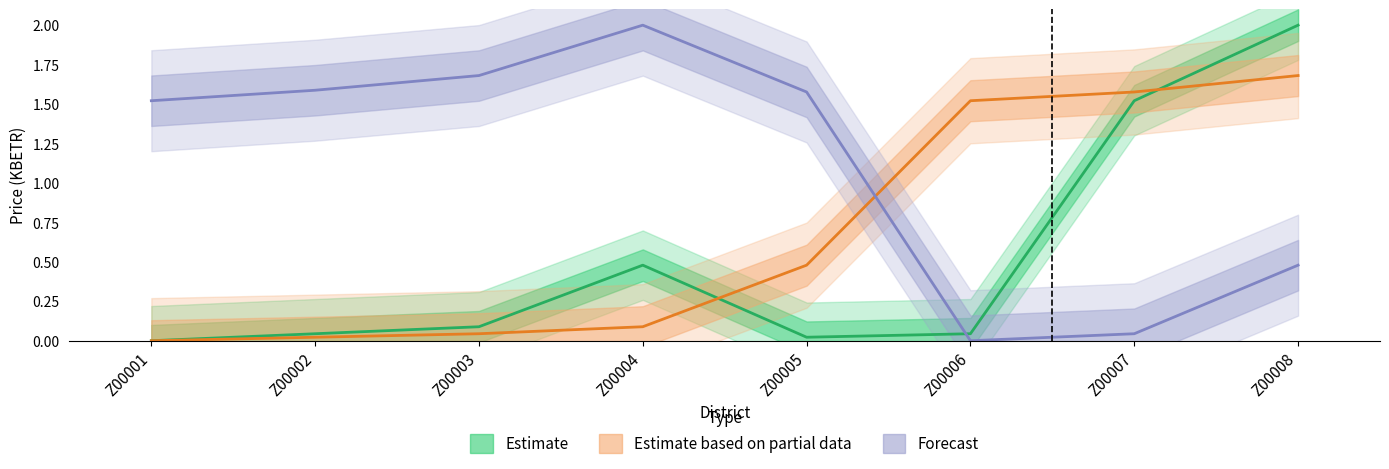

True or false: Western Java has a value of 2.0 at Z00004.

True